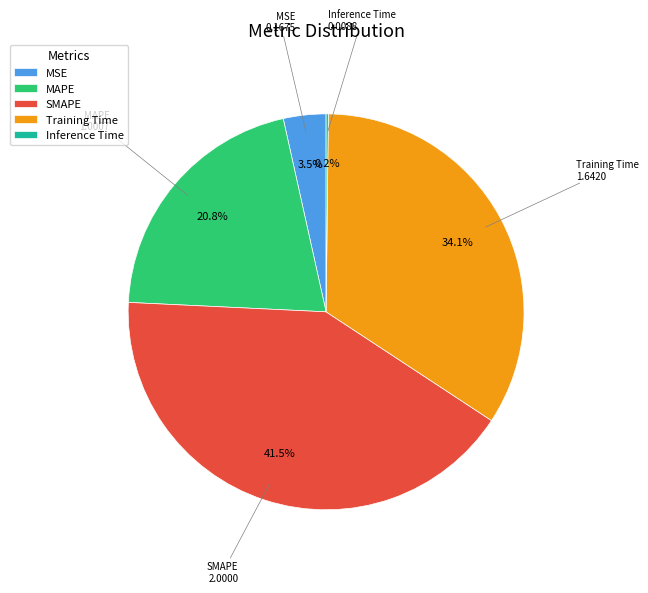

What is the largest slice in the pie chart?

SMAPE